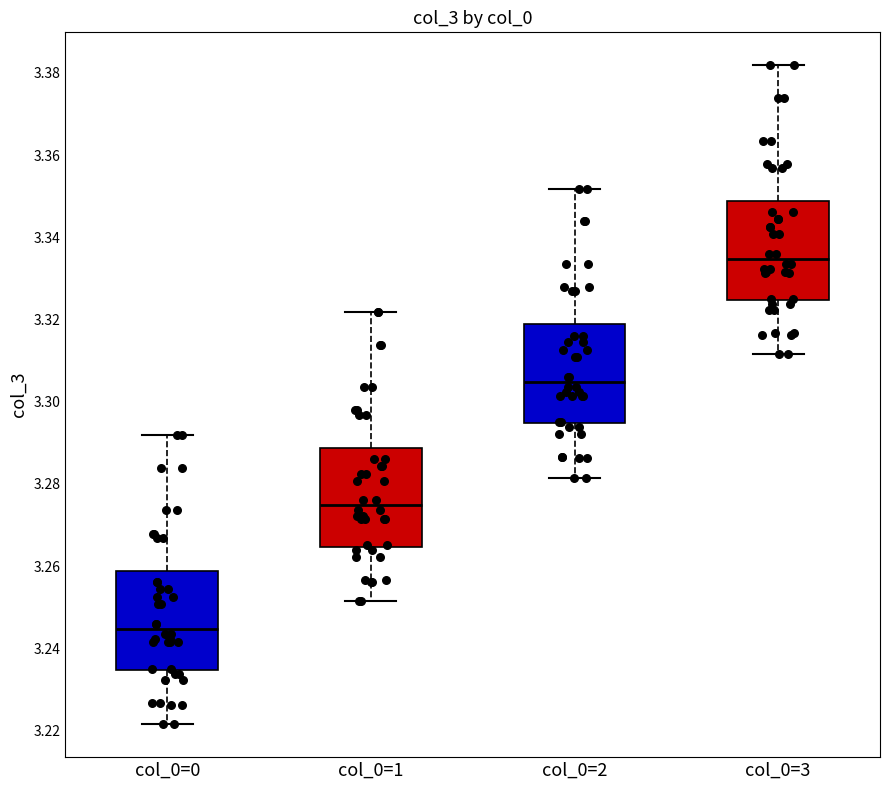

Where does the upper whisker of the box for col_0=1 end on the y-axis? The values are not printed on the chart, so give them approximately, as read against the axis.

3.322